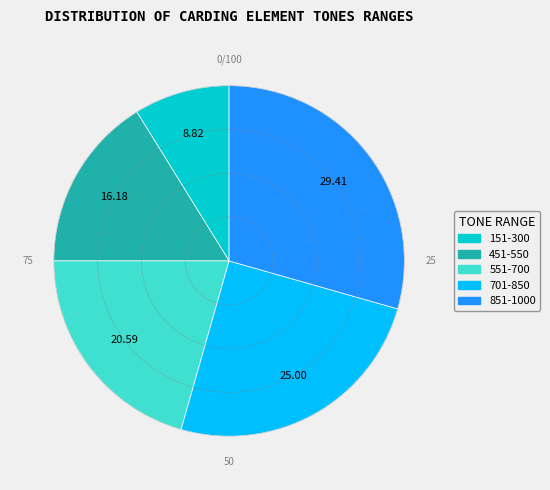

Does 551-700 account for over 50% of the chart?

No